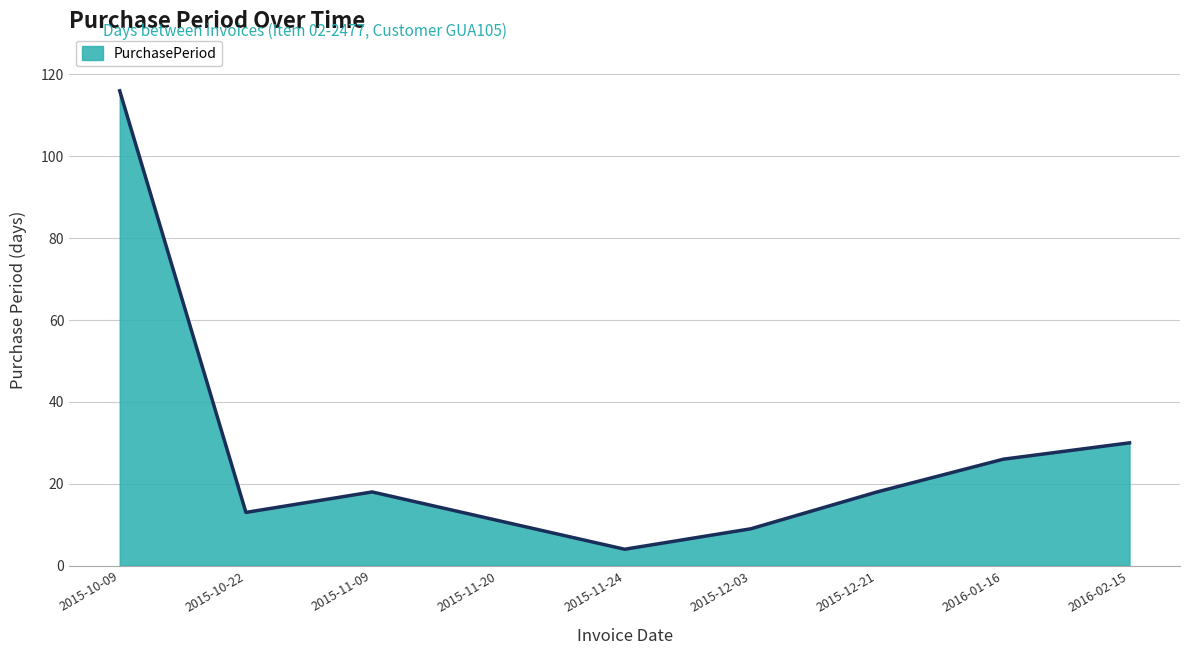

Reading left to right, what are all the values shown in this chart?

2015-10-09=116	2015-10-22=13	2015-11-09=18	2015-11-20=11	2015-11-24=4	2015-12-03=9	2015-12-21=18	2016-01-16=26	2016-02-15=30